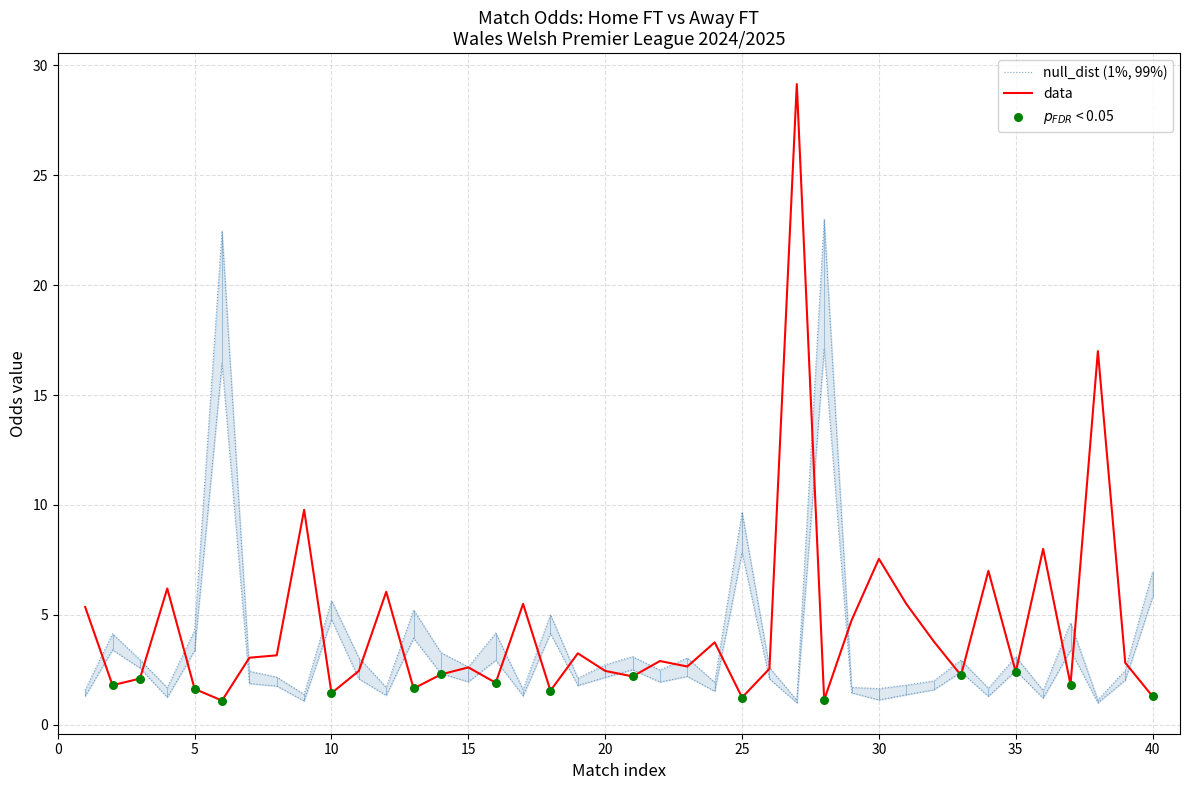

The data series shows 2.4 at 35. True or false?

True